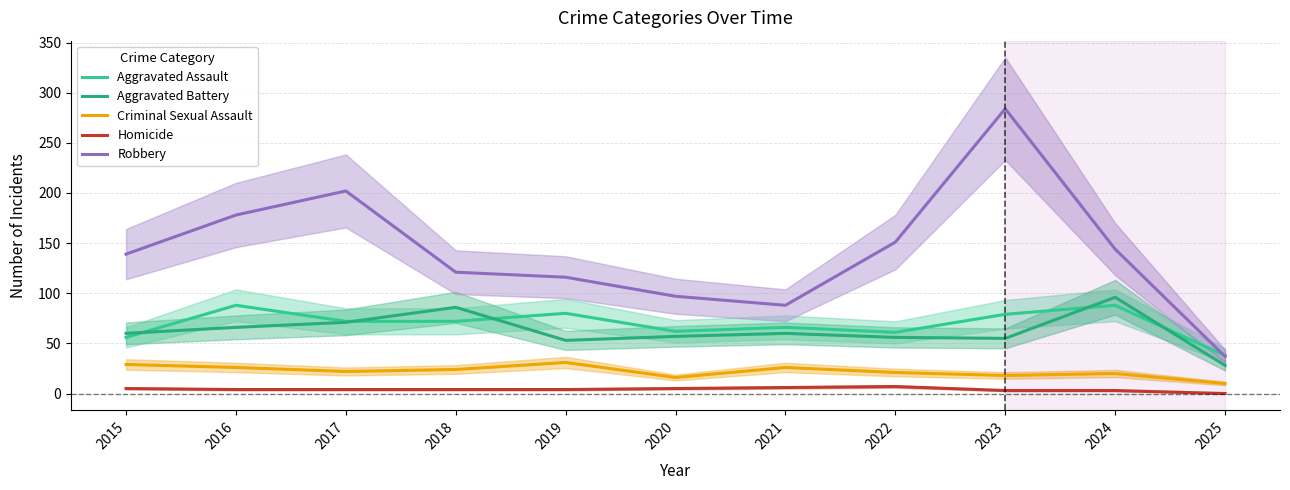

Which series has the largest total across all categories?

Robbery